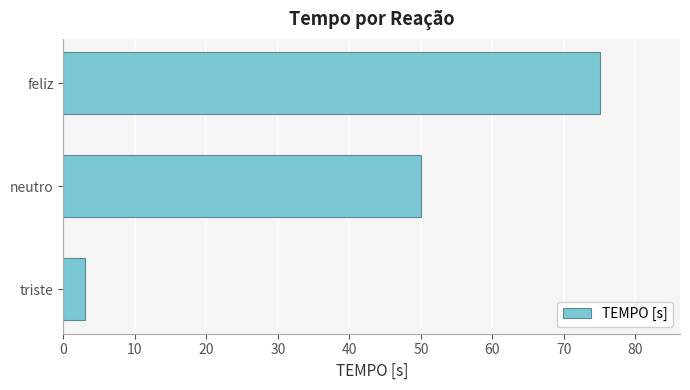

How many bars are there in total?

3